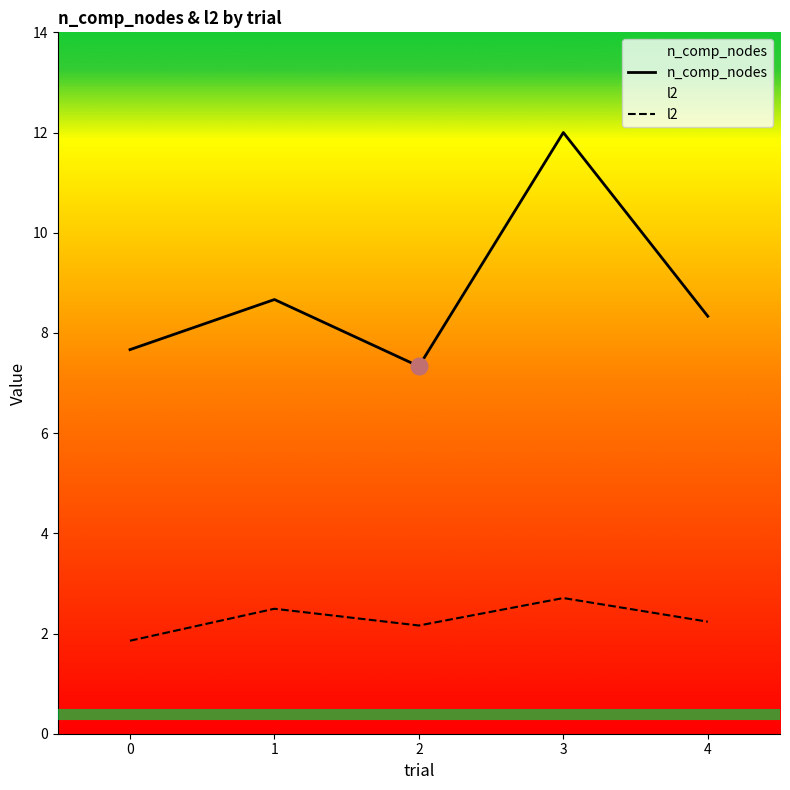

How many interior local peaks does the l2 series have?

2